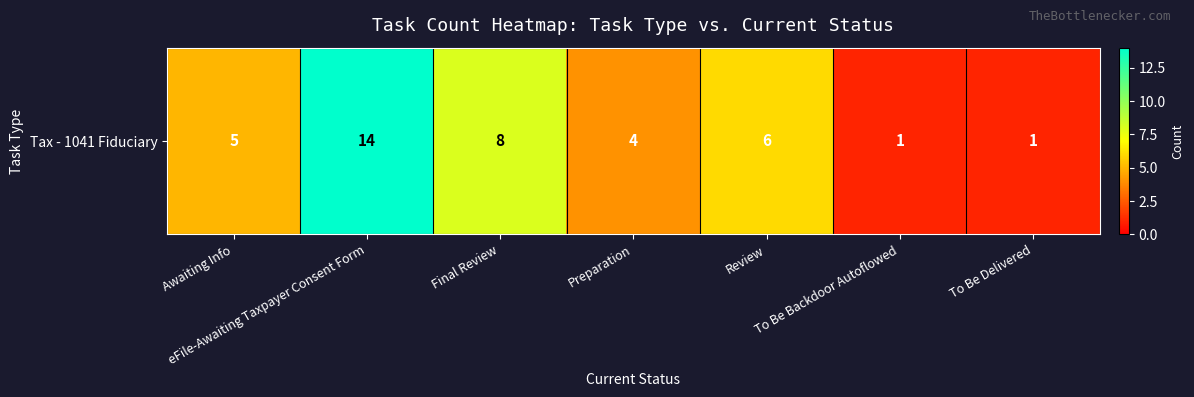

List the labels in order of value, largest first.

eFile-Awaiting Taxpayer Consent Form, Final Review, Review, Awaiting Info, Preparation, To Be Backdoor Autoflowed, To Be Delivered